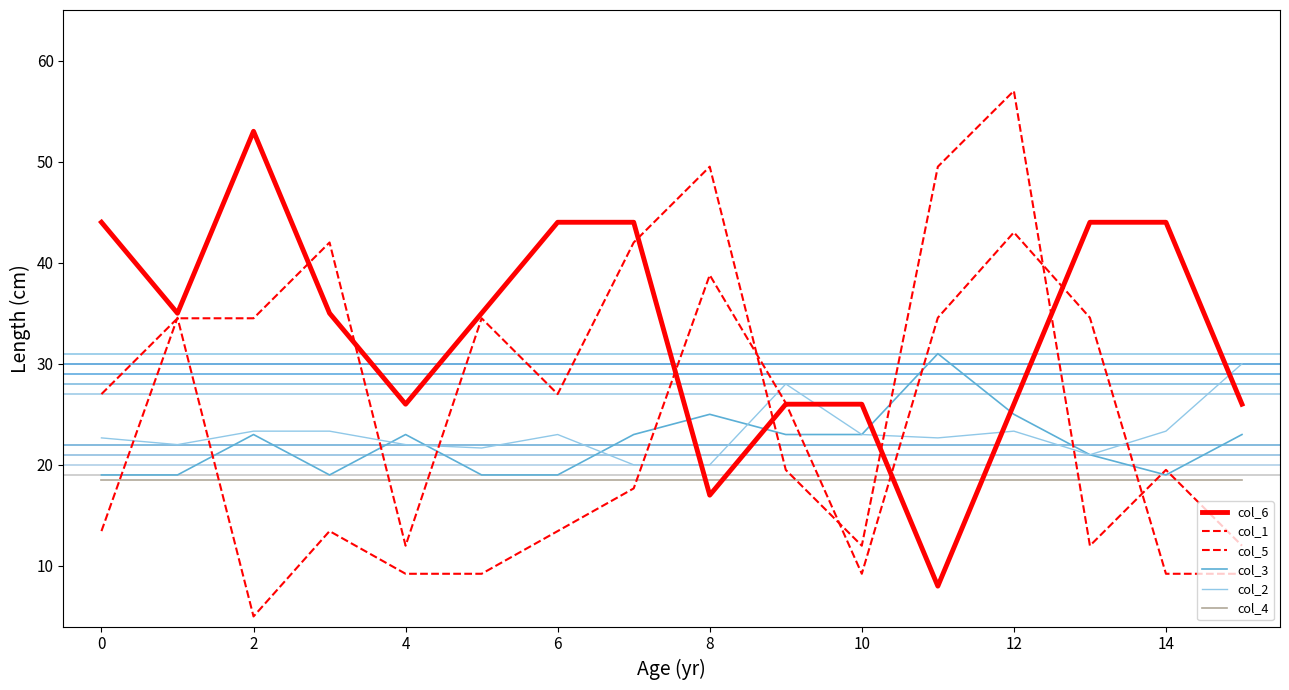

How many lines are shown in the chart?

6